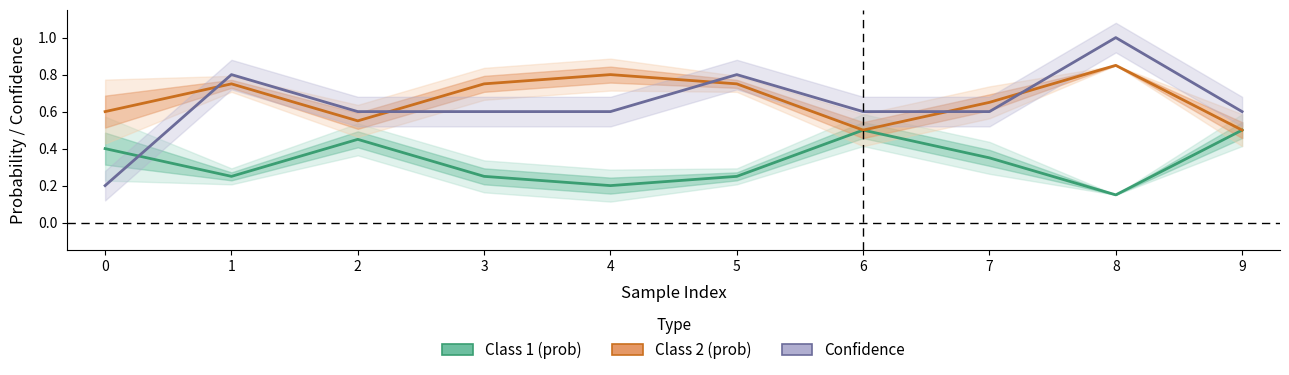

List the series in order of their peak value, lowest first.

Class 1 (prob), Class 2 (prob), Confidence